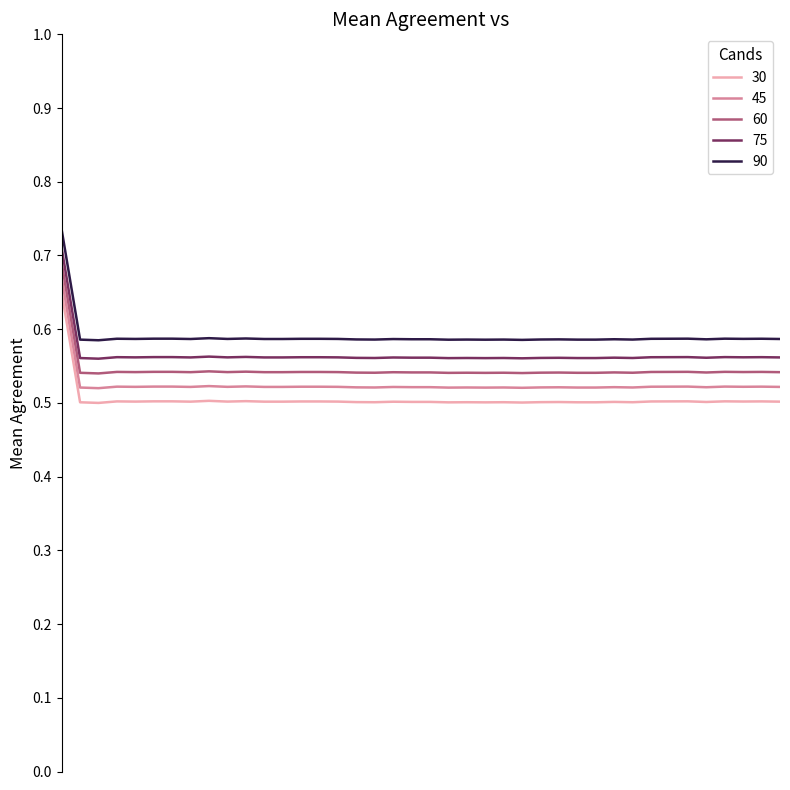

True or false: 75 and 60 cross at least once.

False